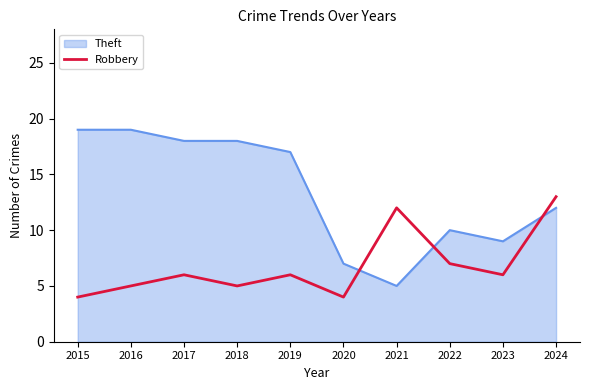

Rank the series at 2018 from lowest to highest value.

Robbery, Theft